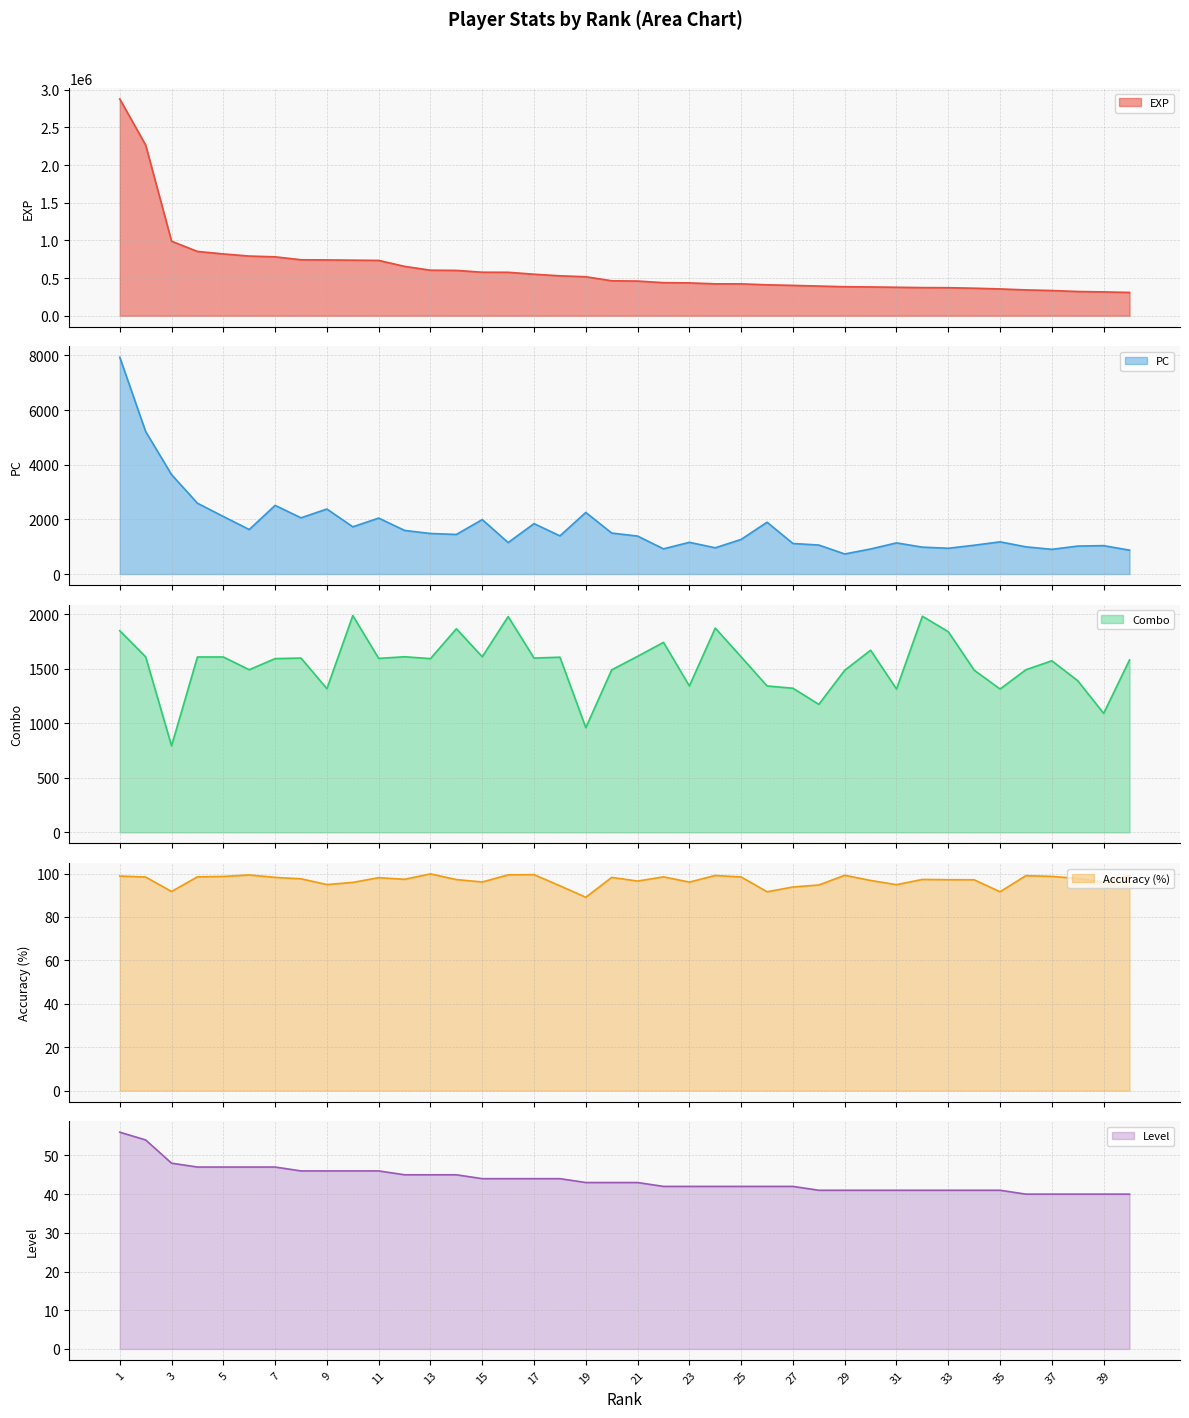

How many data points in acc are less than 97?

15